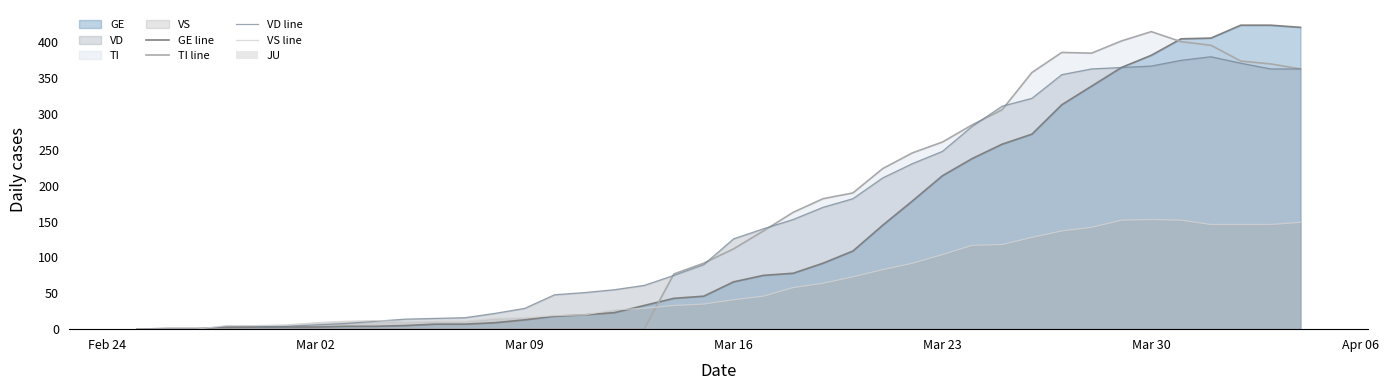

How many lines are shown in the chart?

4